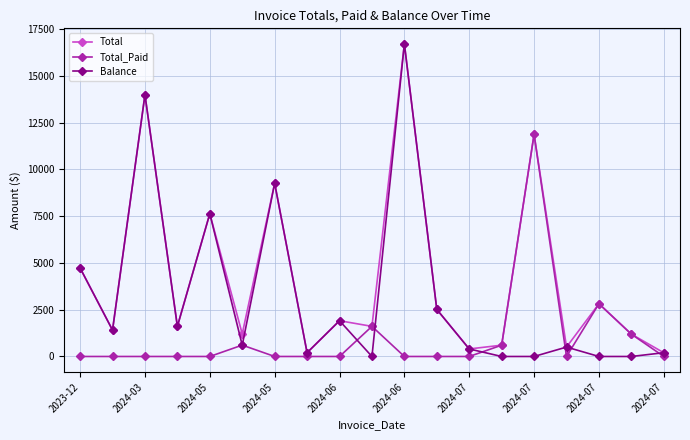

What are all the series names shown in the legend?

Total, Total_Paid, Balance